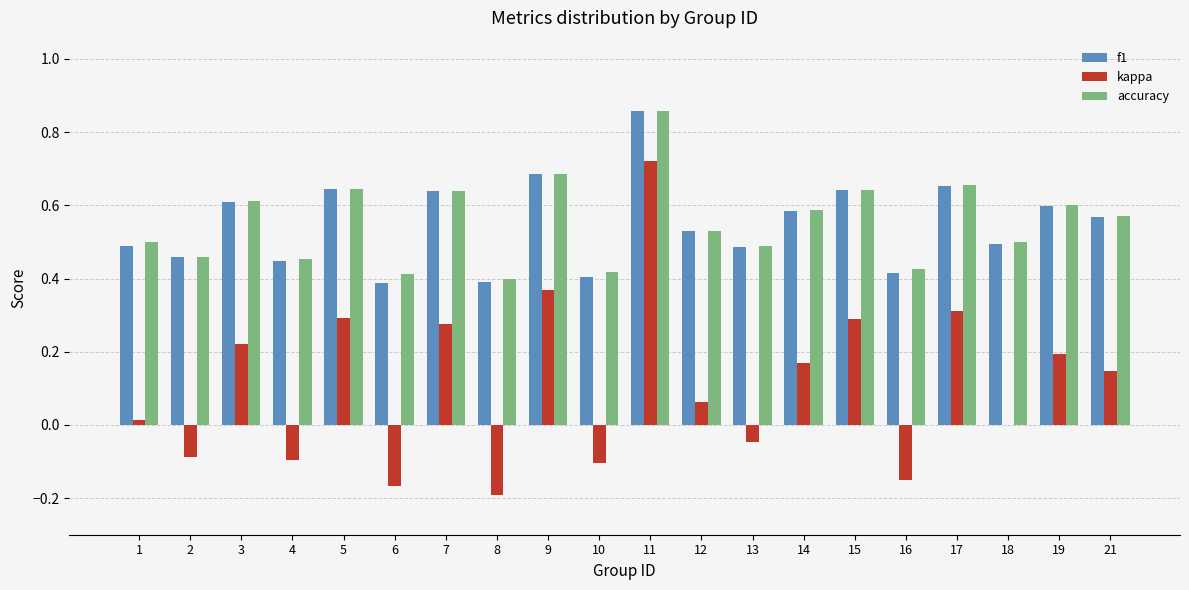

What is the sum of the accuracy values at 1 and 17?

1.2